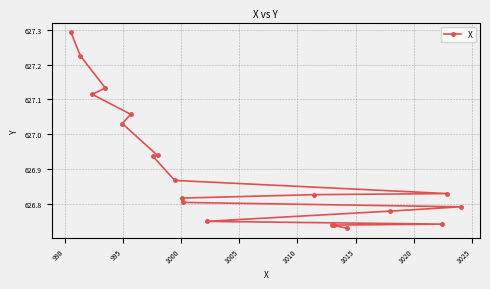

Reading right to left, what are all the values shown in this chart?

626.7	626.7	626.7	626.7	626.7	626.8	626.8	626.8	626.8	626.8	626.8	626.9	626.9	626.9	627.0	627.1	627.1	627.1	627.2	627.3